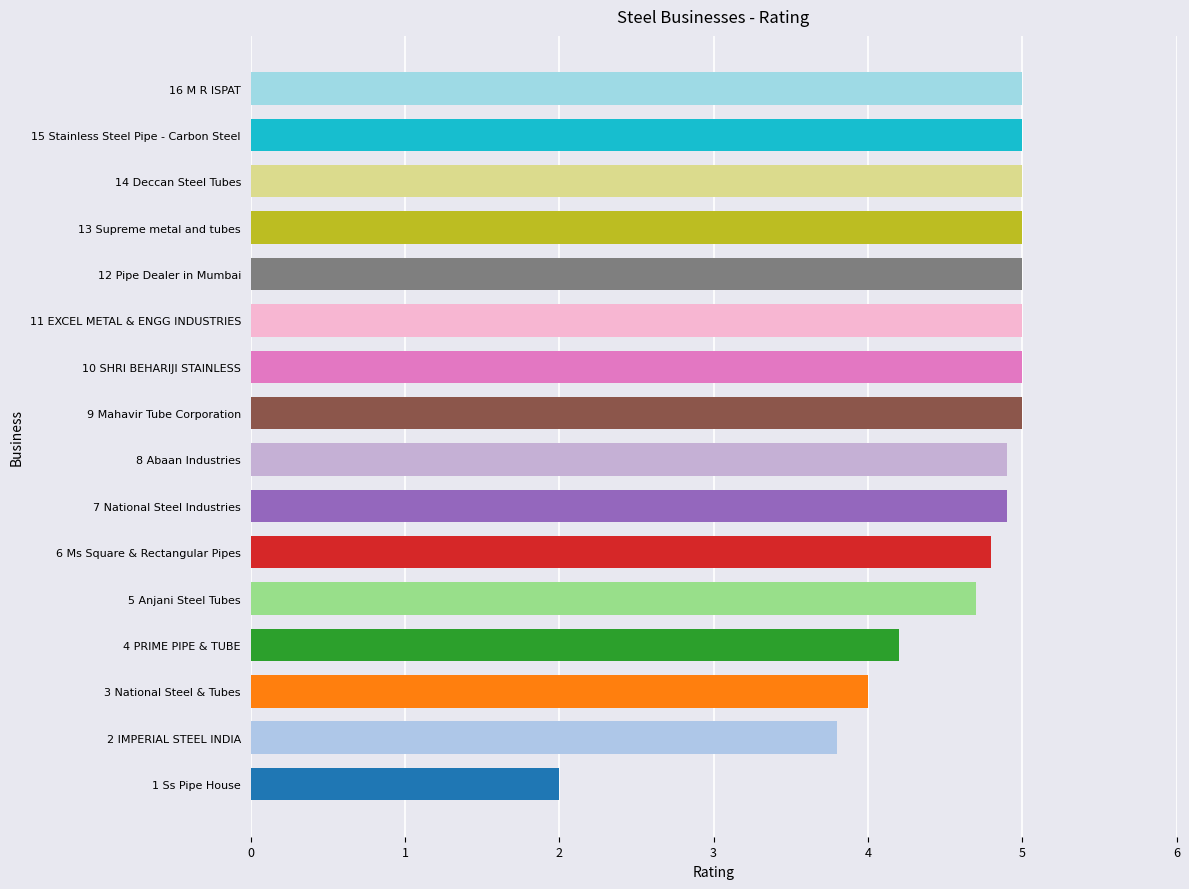

What is the difference between the maximum and minimum values?

3.0